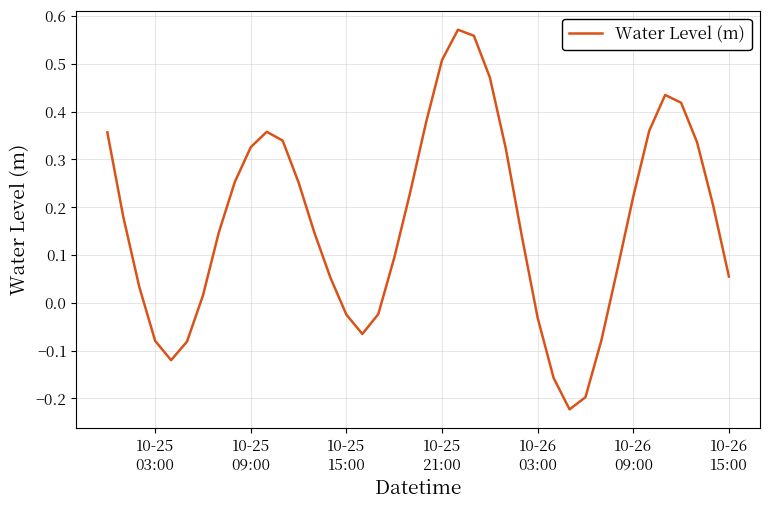

What is the difference between the maximum and minimum values?

0.8